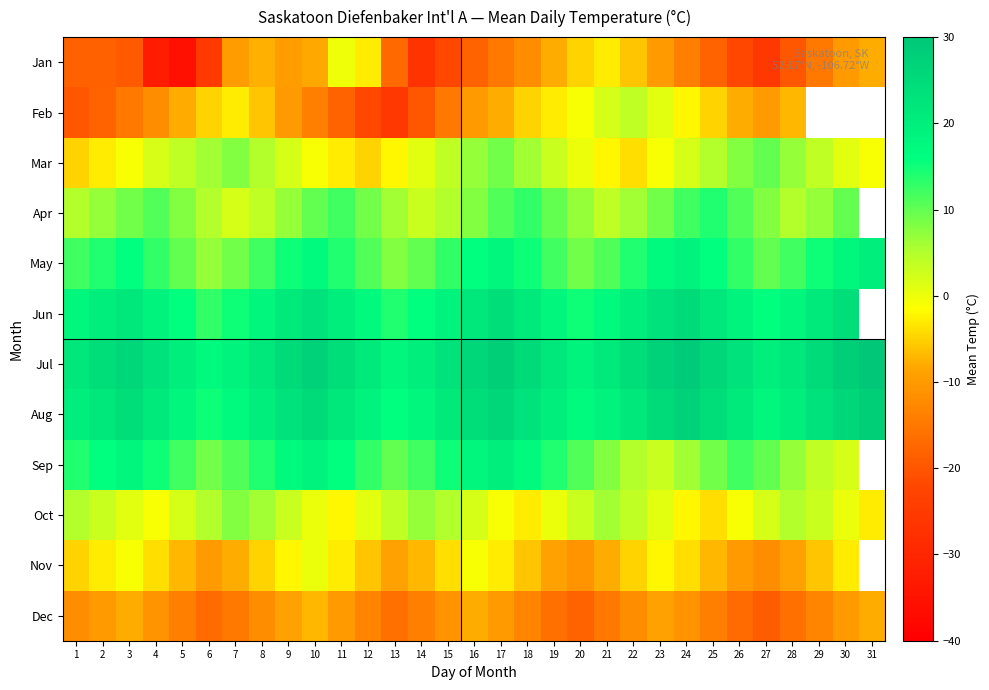

At 2, list the series in order from largest to smallest.

Jul, Aug, Jun, Sep, May, Apr, Oct, Mar, Nov, Dec, Feb, Jan